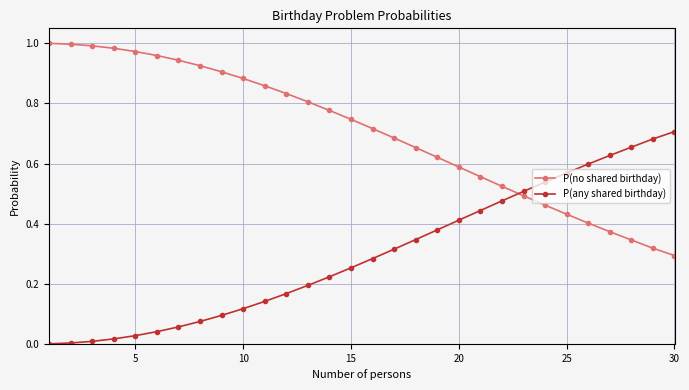

What is the sum of all P(any shared birthday) values?

9.0